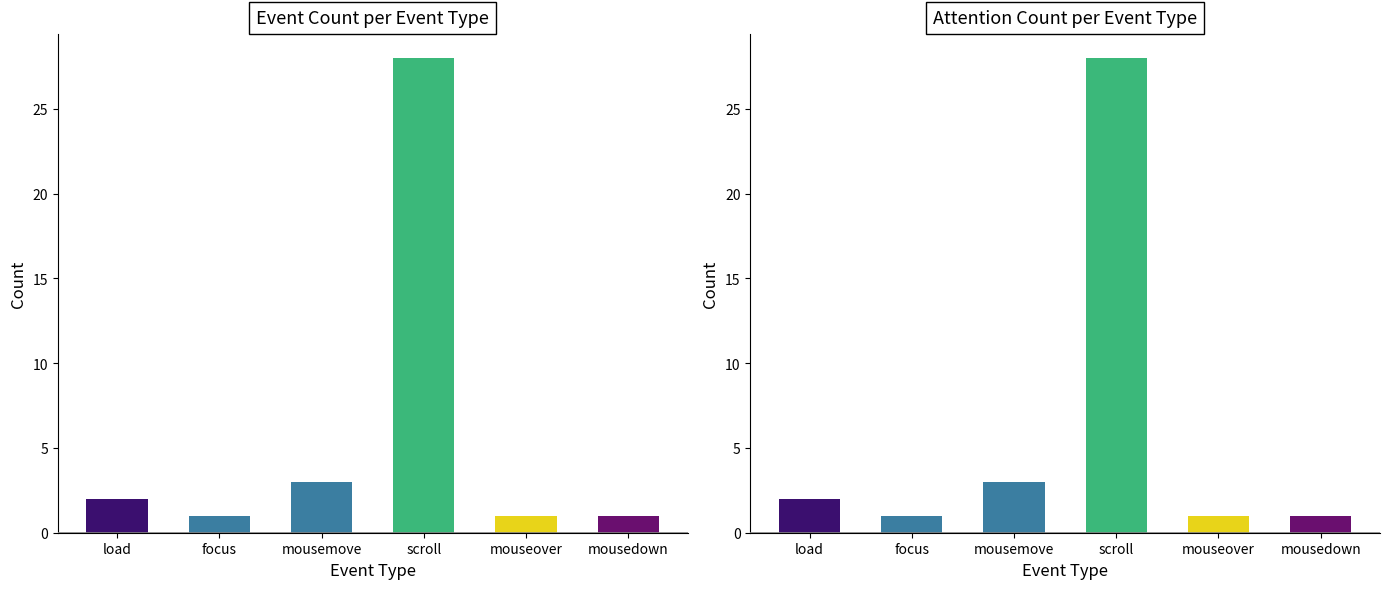

At which label does Attention Count first exceed 2?

mousemove